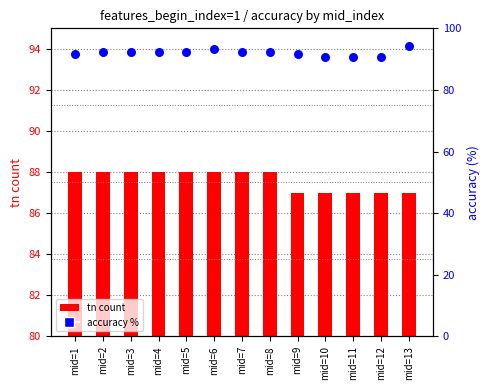

Is the value of acc % at mid=5 greater than the value of tn count at mid=2?

Yes